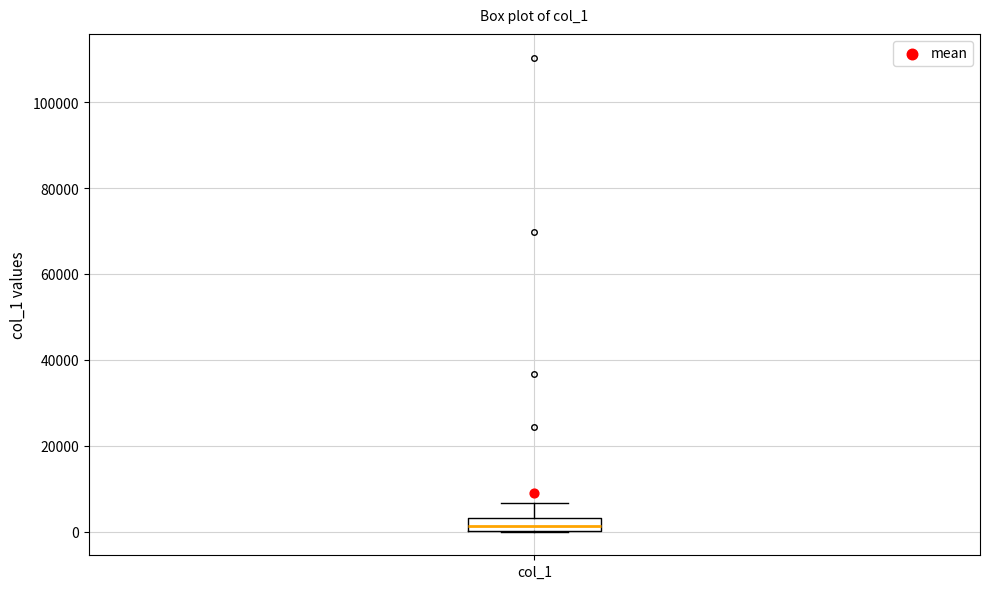

Read this box plot against the y-axis: the position of the median line, the range covered by the box, and the ends of both whiskers. The values are not printed on the chart, so give them approximately, as read against the axis.

median 2000, box 0 to 4000, whiskers 0 to 6000